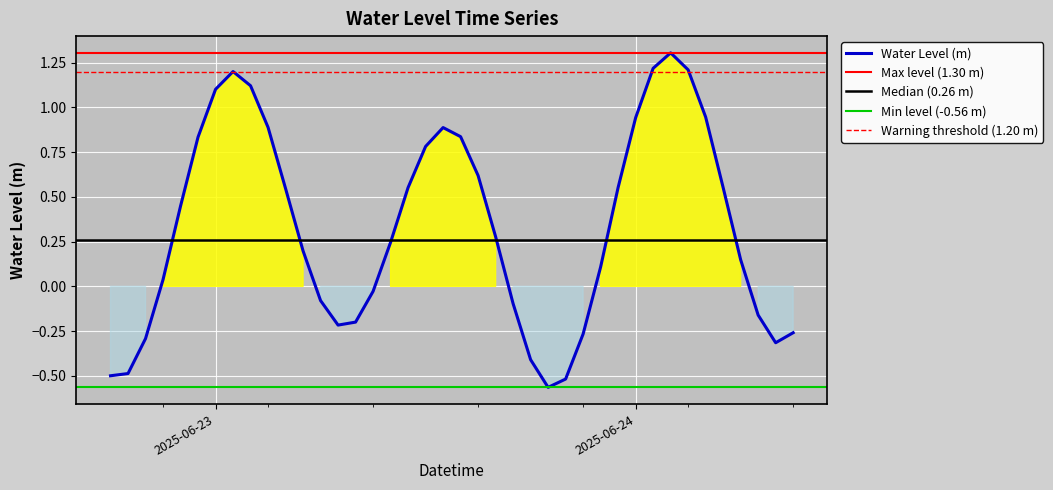

Is this an area chart (filled region under the line)?

No